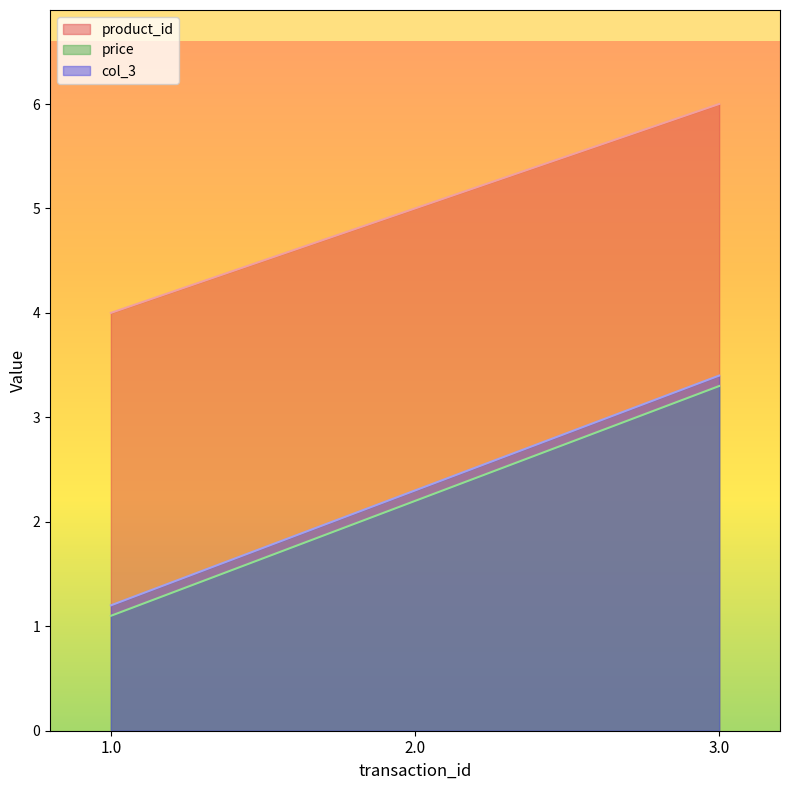

How many lines are shown in the chart?

3